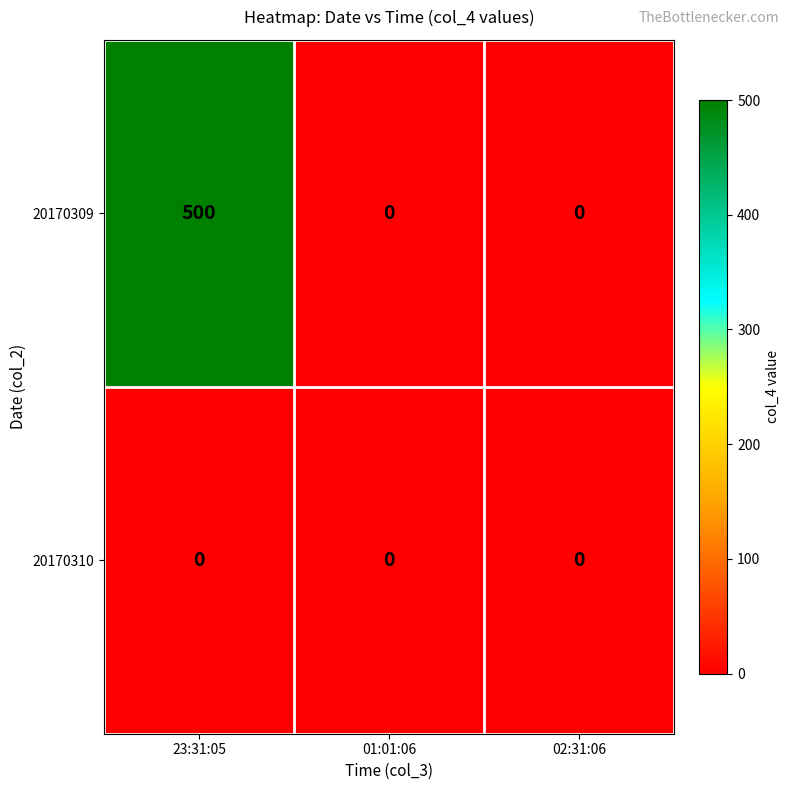

What is the average value of the 20170309 series?

167